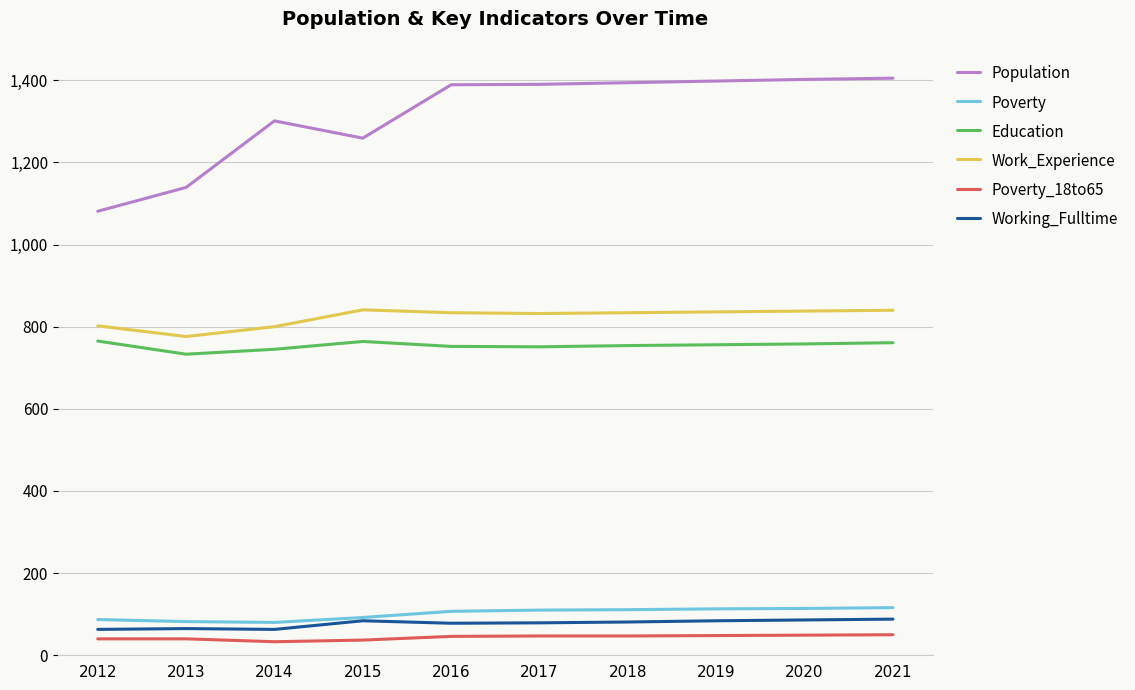

Is the value of Population at 2012 greater than the value of Poverty_18to65 at 2016?

Yes